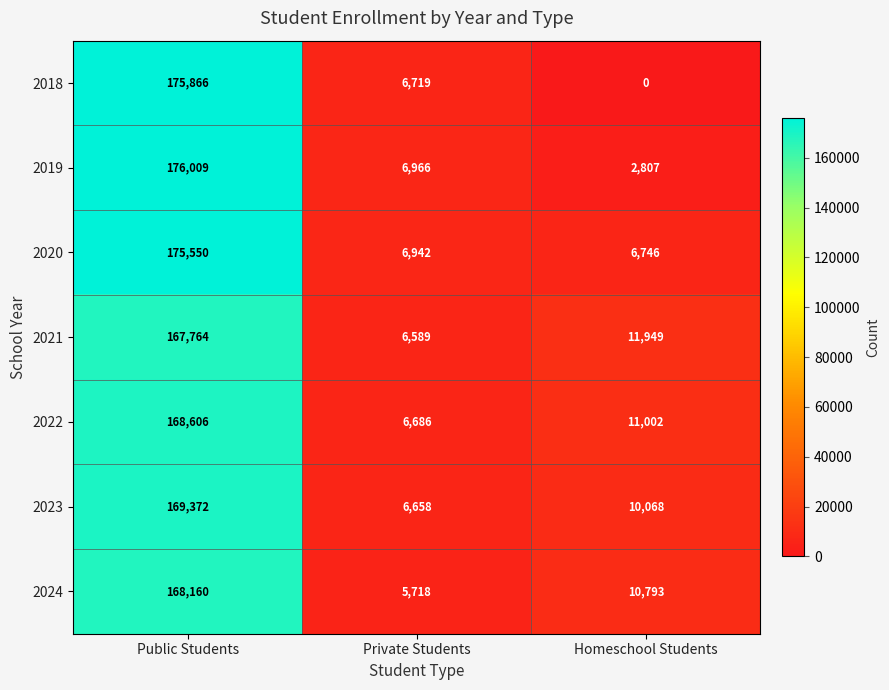

Rank the series by their maximum value, from lowest to highest.

2021, 2024, 2022, 2023, 2020, 2018, 2019